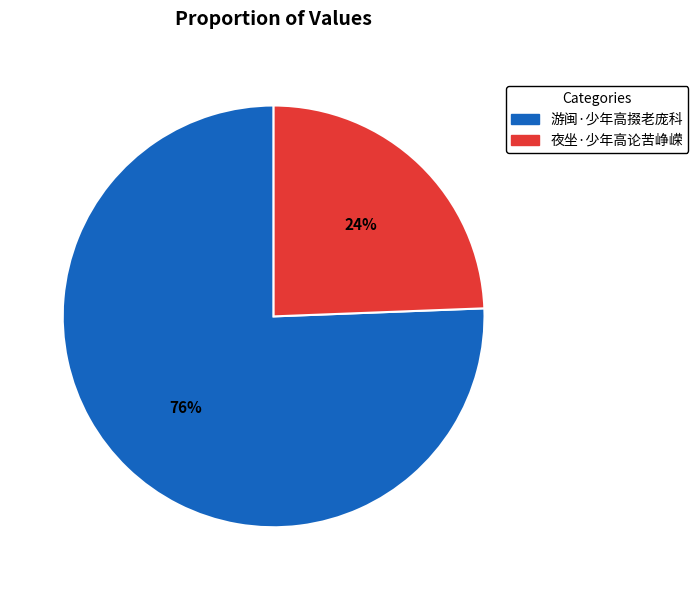

How many segments does this pie chart have?

2